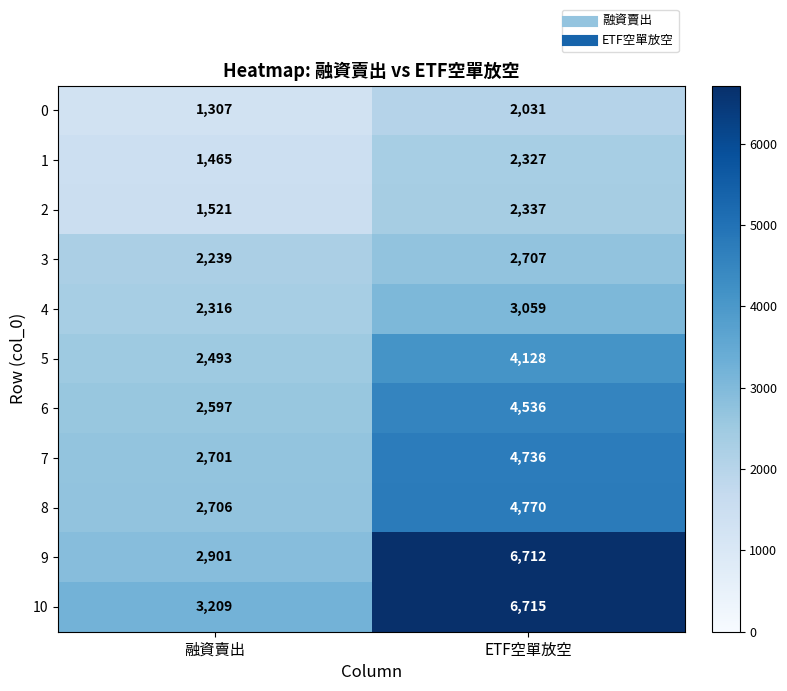

What is the smallest value displayed?

1307